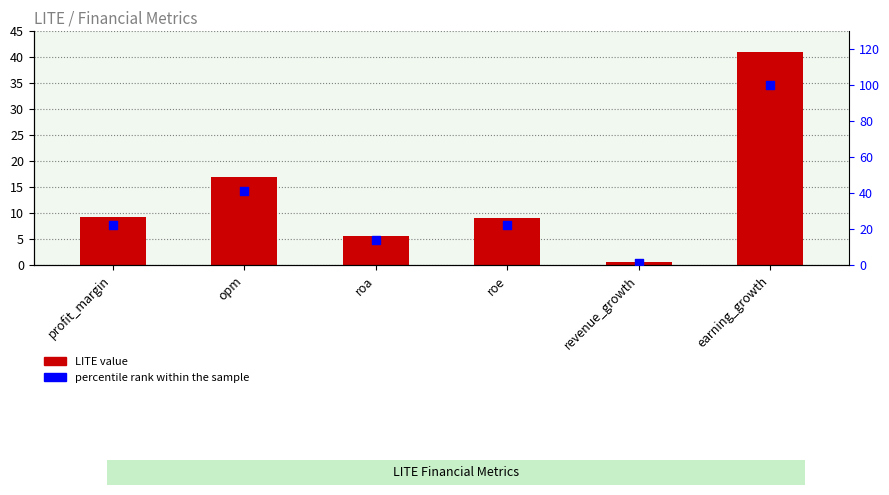

At which category is the sum across all series the highest?

earning_growth